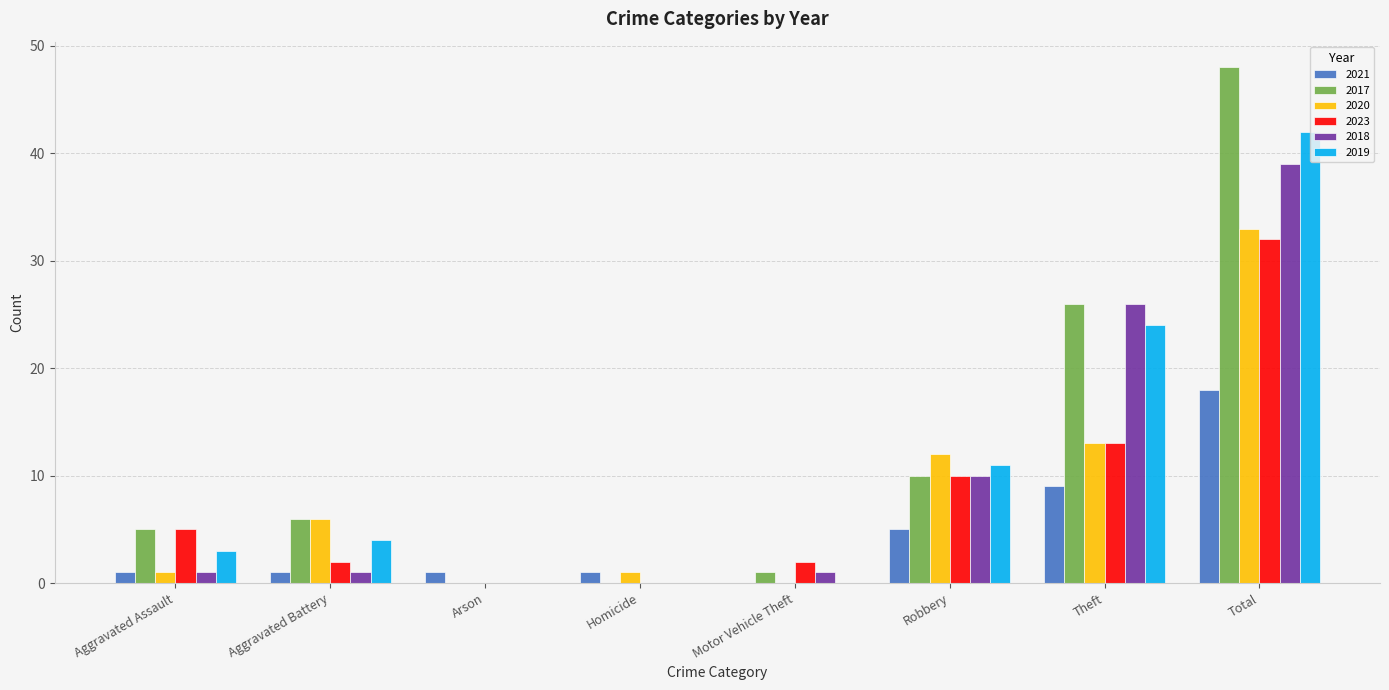

What is the sum of the 2020 values at Aggravated Battery and Motor Vehicle Theft?

6